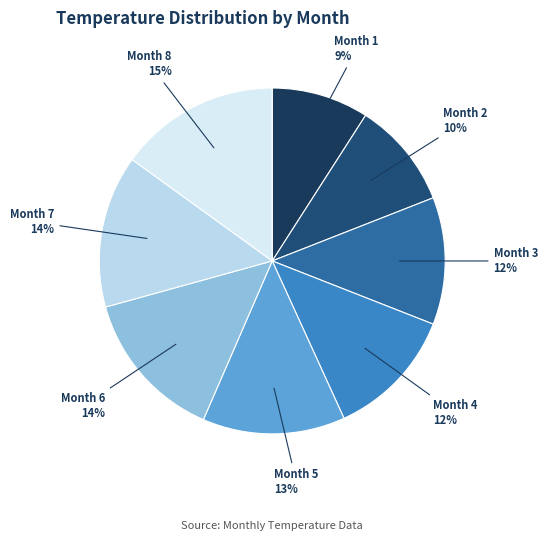

How many slices are in this pie chart?

8